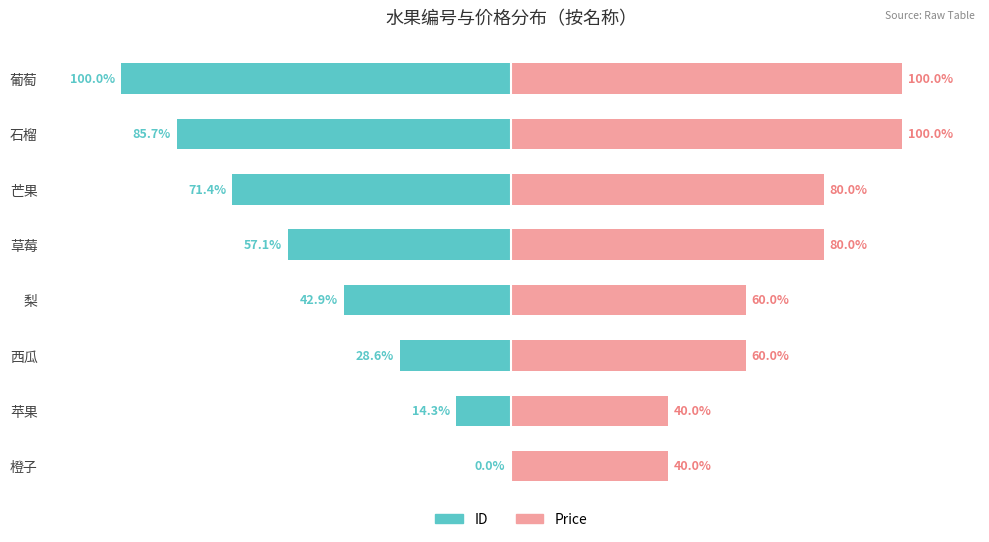

What is the difference between the Price values at 西瓜 and 苹果?

20.0